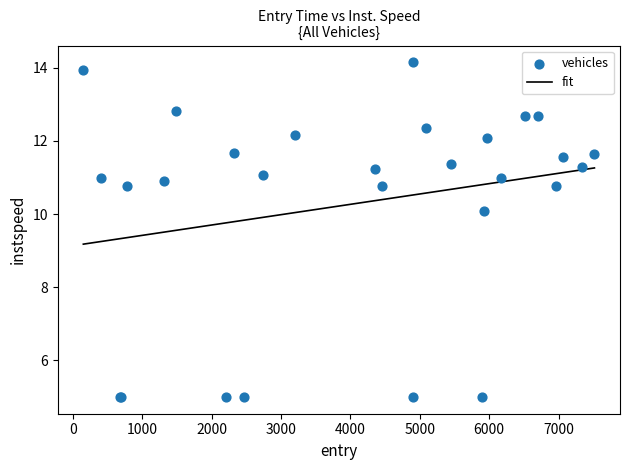

What Y value in the scatter plot is closest to 9?

10.1